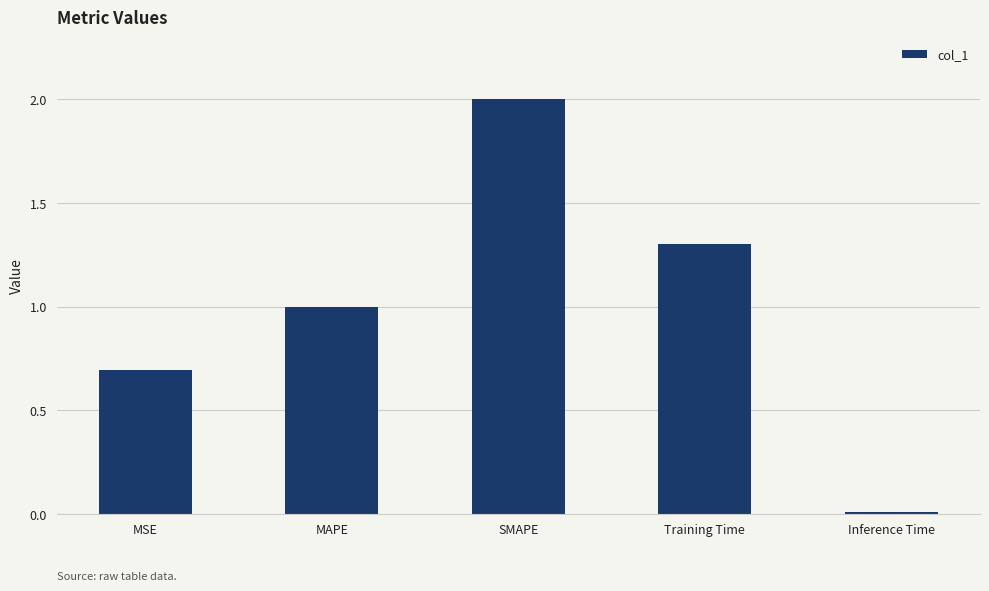

List the labels in order of value, largest first.

SMAPE, Training Time, MAPE, MSE, Inference Time